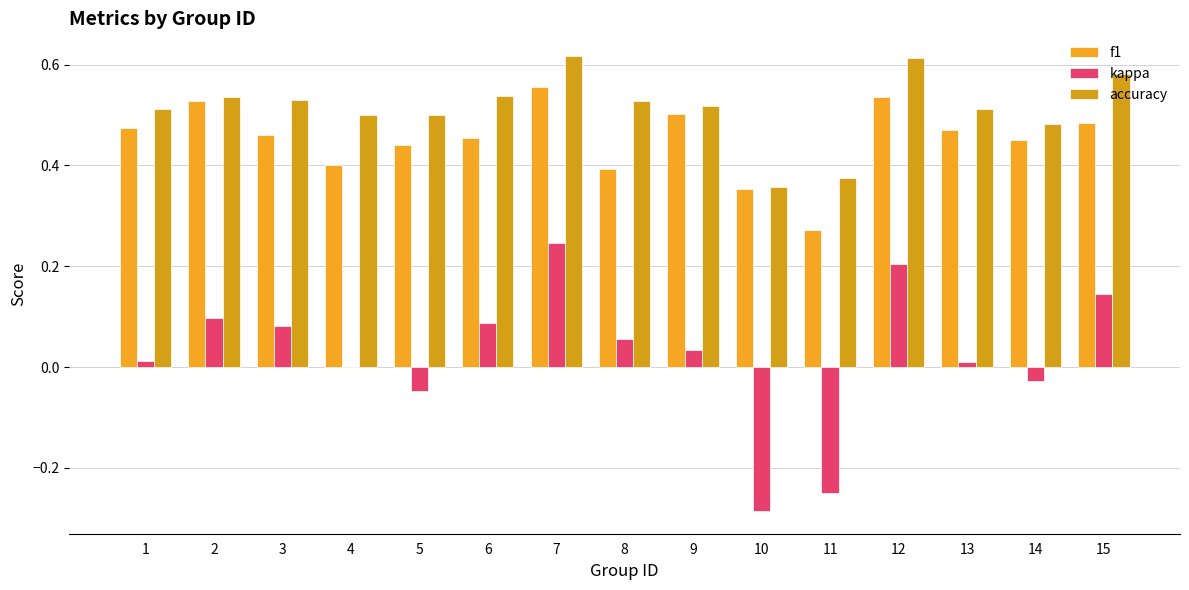

Reading left to right, extract all data points from this chart.

f1: 0.5	0.5	0.5	0.4	0.4	0.5	0.6	0.4	0.5	0.4	0.3	0.5	0.5	0.5	0.5
kappa: 0.0	0.1	0.1	0.0	-0.0	0.1	0.2	0.1	0.0	-0.3	-0.2	0.2	0.0	-0.0	0.1
accuracy: 0.5	0.5	0.5	0.5	0.5	0.5	0.6	0.5	0.5	0.4	0.4	0.6	0.5	0.5	0.6